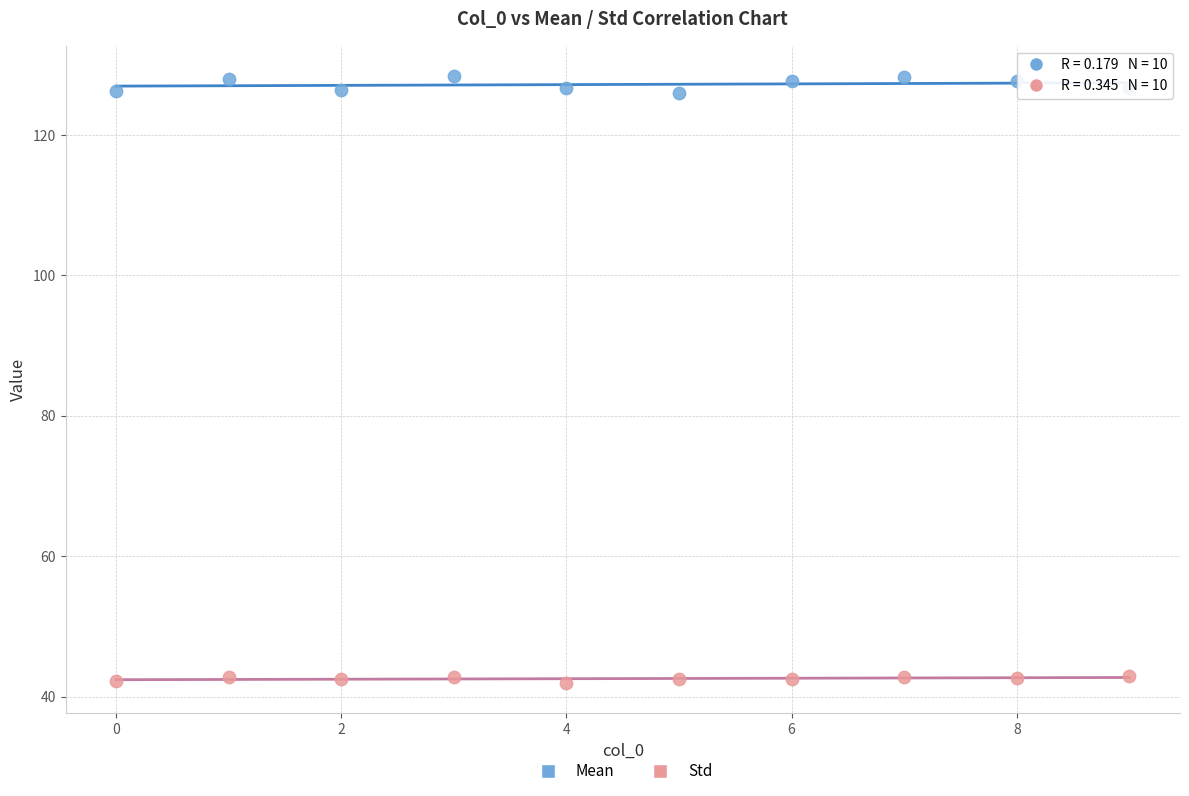

Across all data points, what is the range of Y values (max minus min)?

86.5